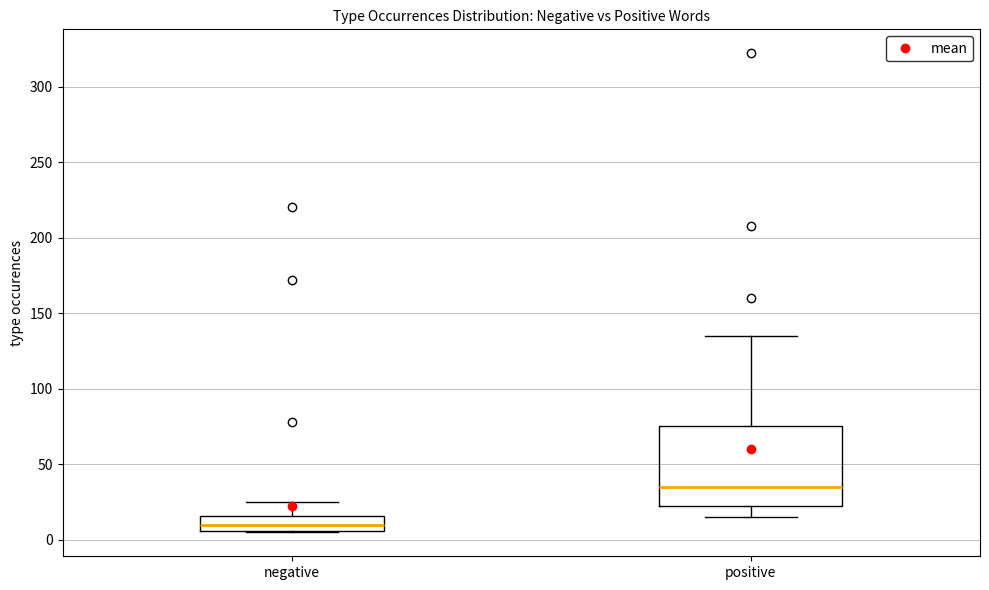

Which box is the tallest, from its lower edge to its upper edge?

positive